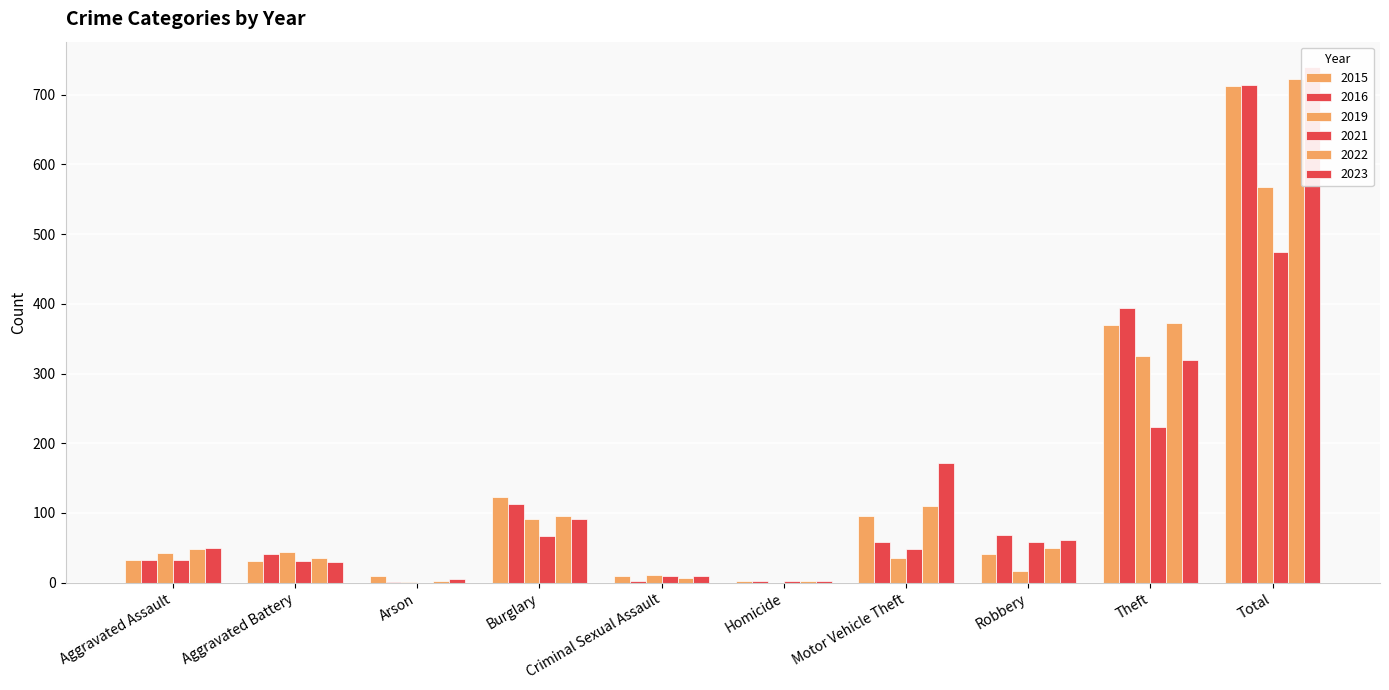

What is the difference between the maximum and minimum values in the 2021 series?

474